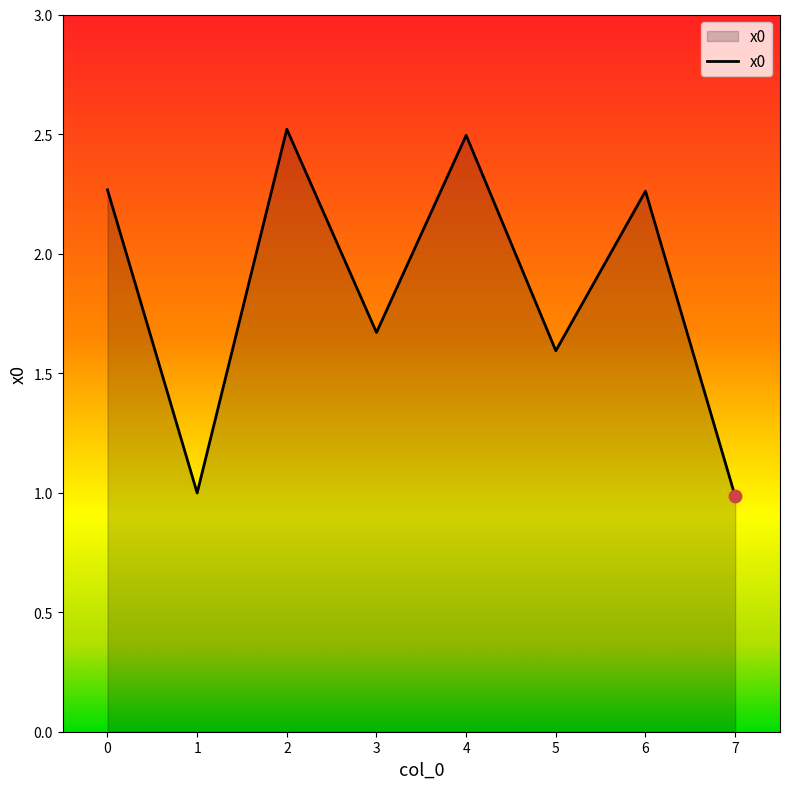

Which has a higher value, 5 or 3?

3